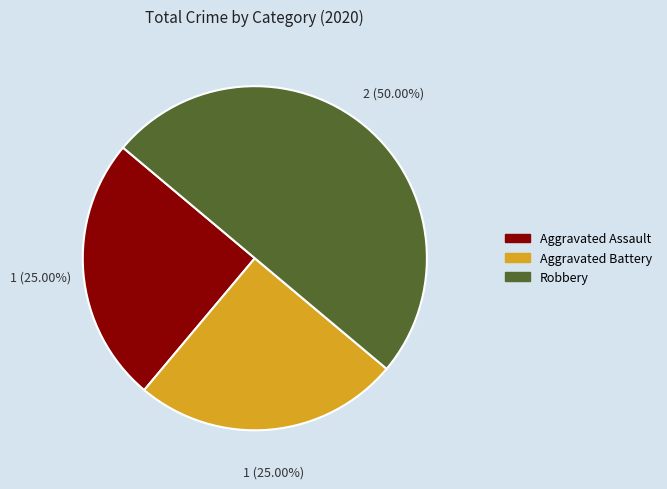

What portion of the pie excludes Aggravated Assault?

75.0%